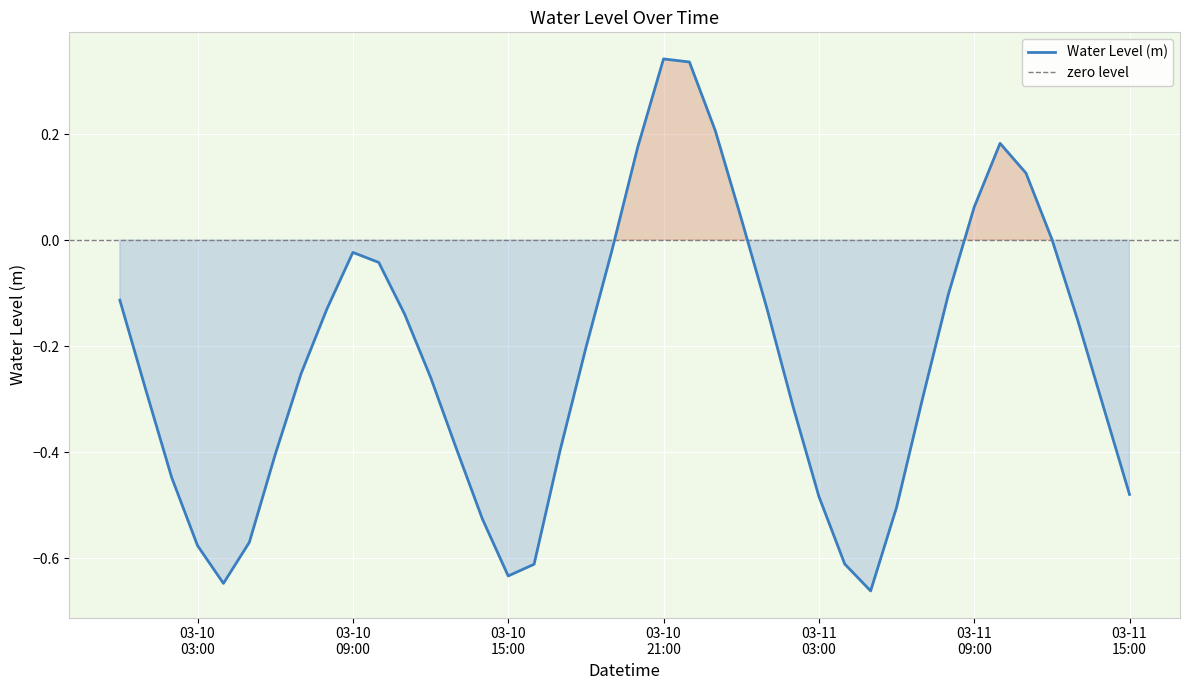

What is the sum of all values?

-9.3